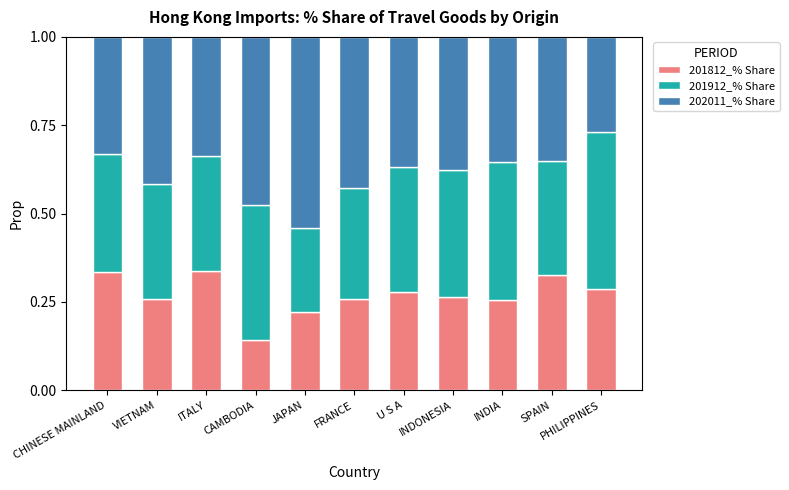

At which label does 201812_% Share reach its minimum?

CAMBODIA